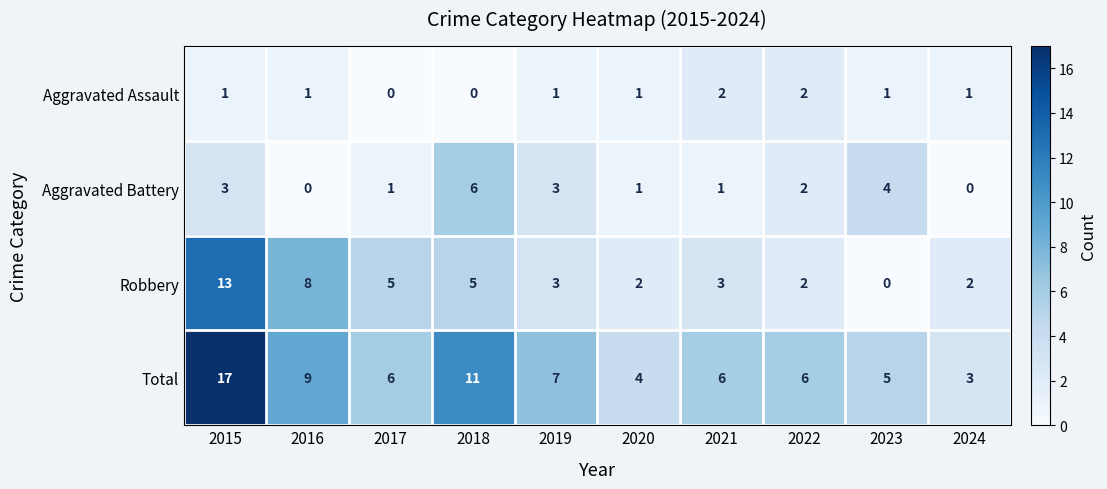

Count the Aggravated Battery values in the range 1 to 3.

6